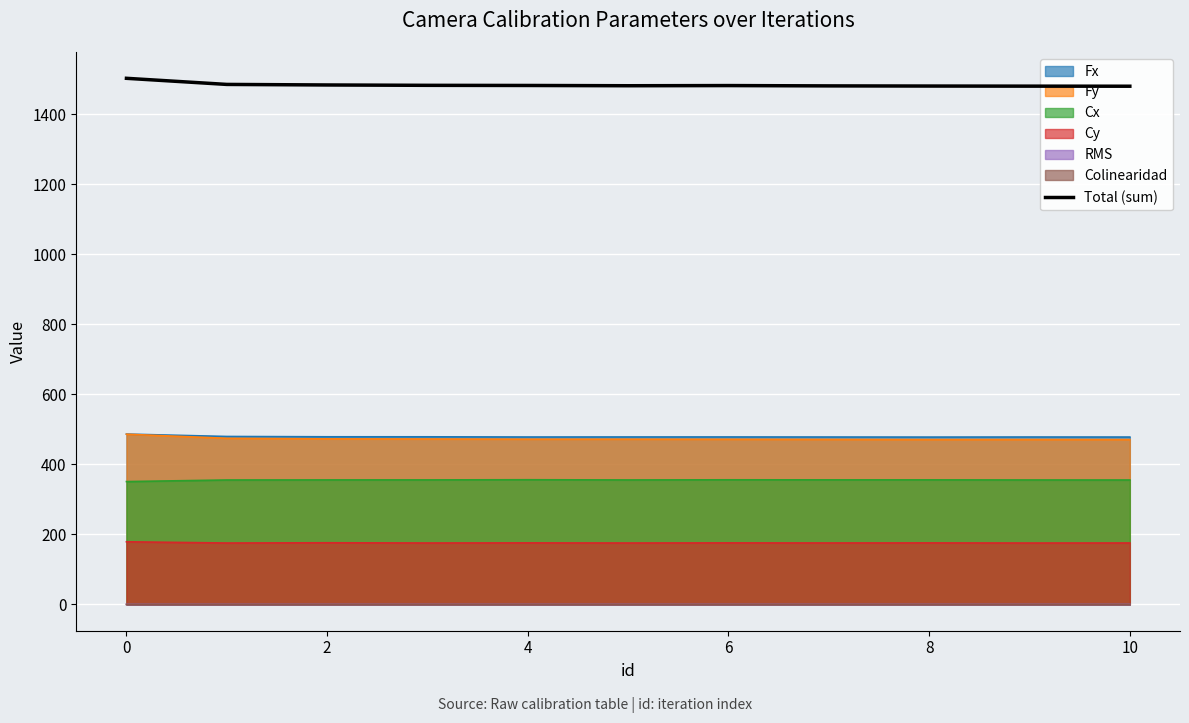

True or false: RMS and Cy intersect in this chart.

False